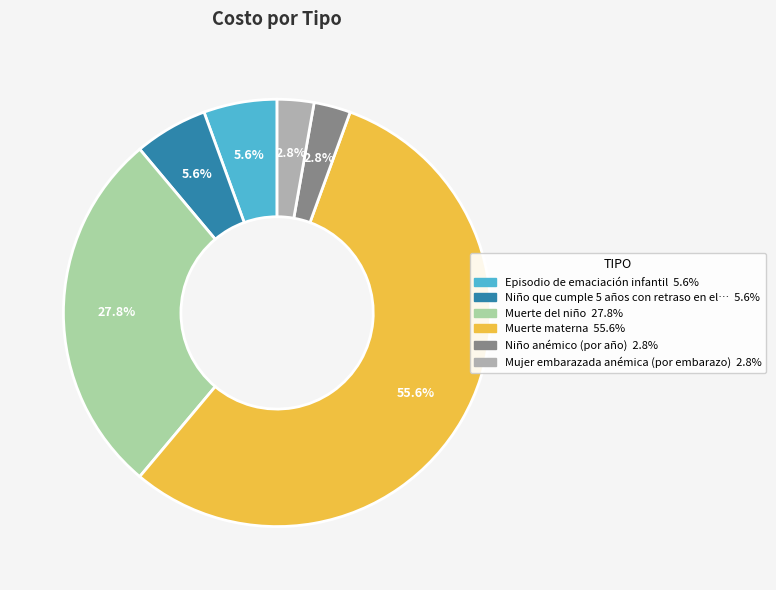

Is there a majority slice in this chart?

Yes